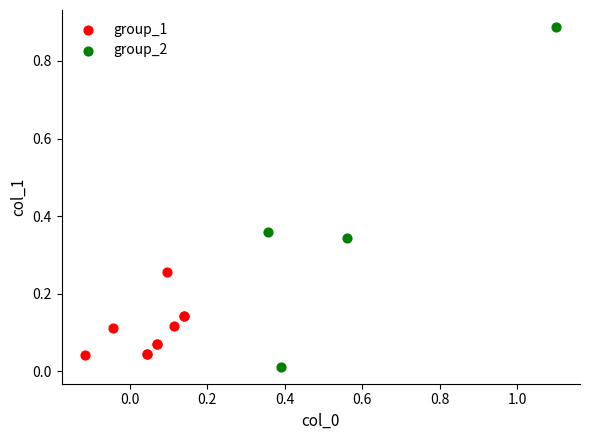

Which series reaches the maximum Y coordinate?

group_2